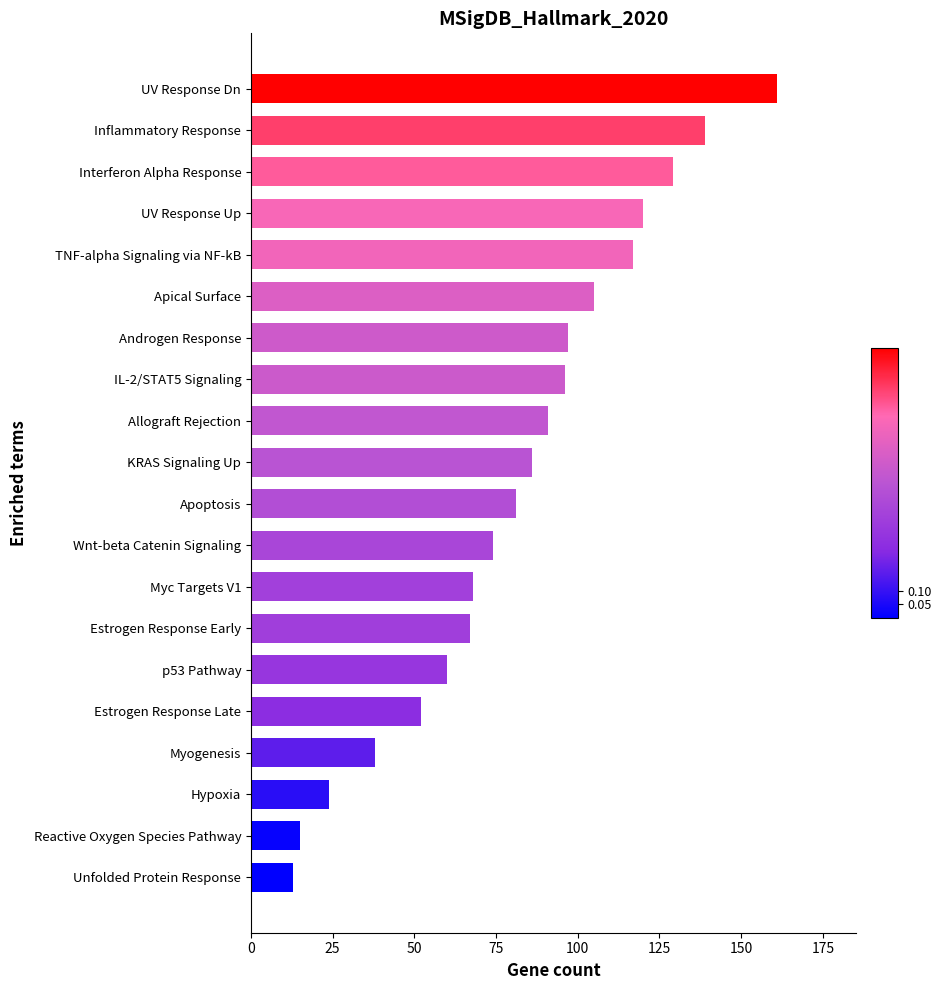

What is the change in value from Unfolded Protein Response to IL-2/STAT5 Signaling?

+83